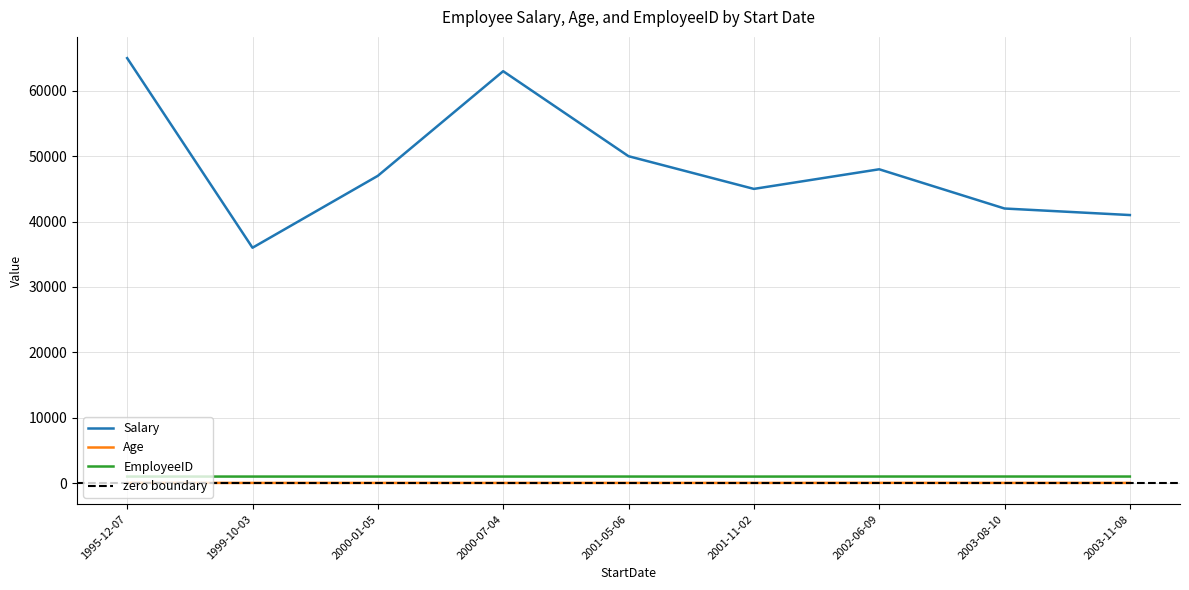

Is it true that EmployeeID equals 1007 at 2003-11-08?

True